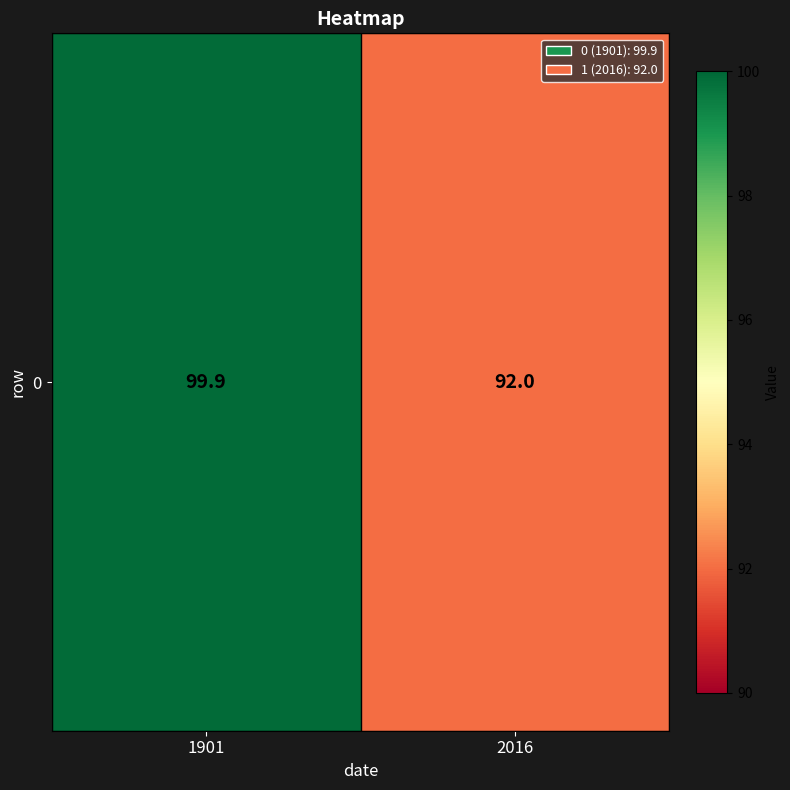

Reading left to right, extract all data points from this chart.

99.9	92.0